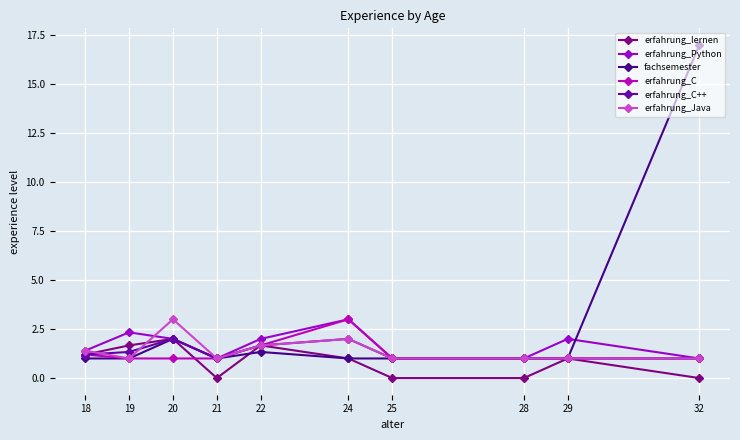

At which label is erfahrung_Python closest to 2?

20